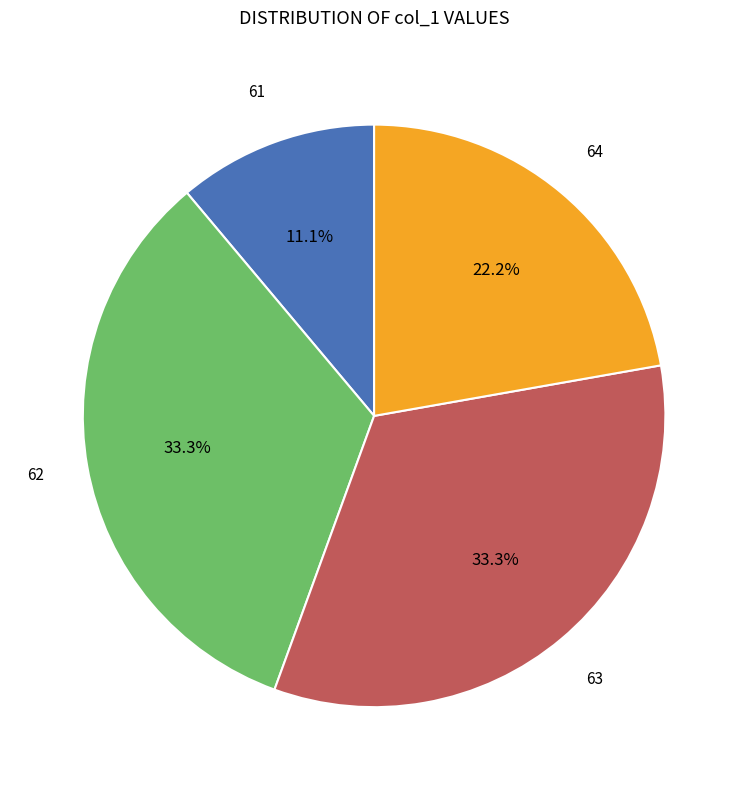

Is there a majority slice in this chart?

No